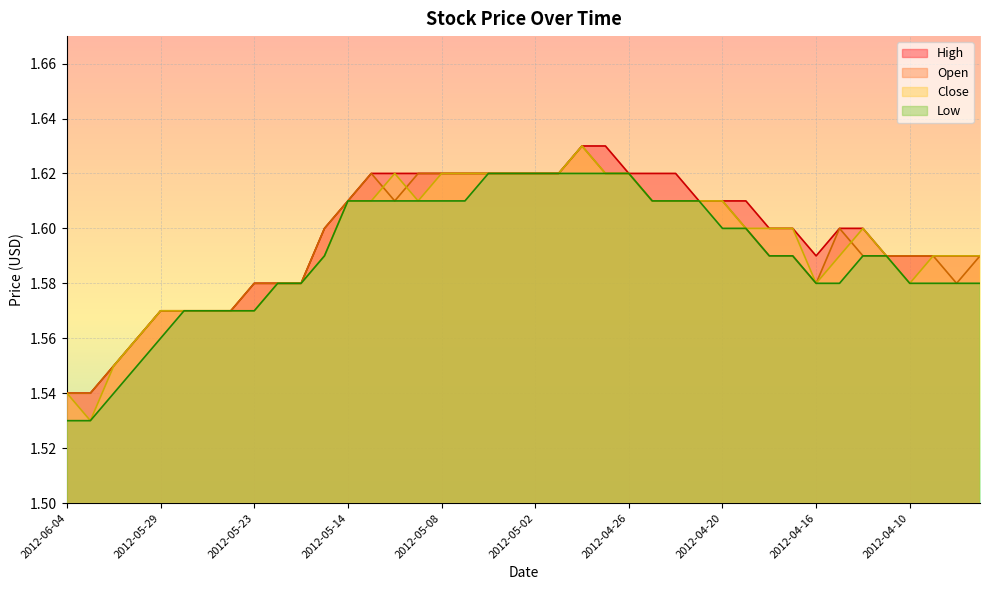

Is the value of Open at 2012-04-05 greater than the value of Low at 2012-05-30?

Yes